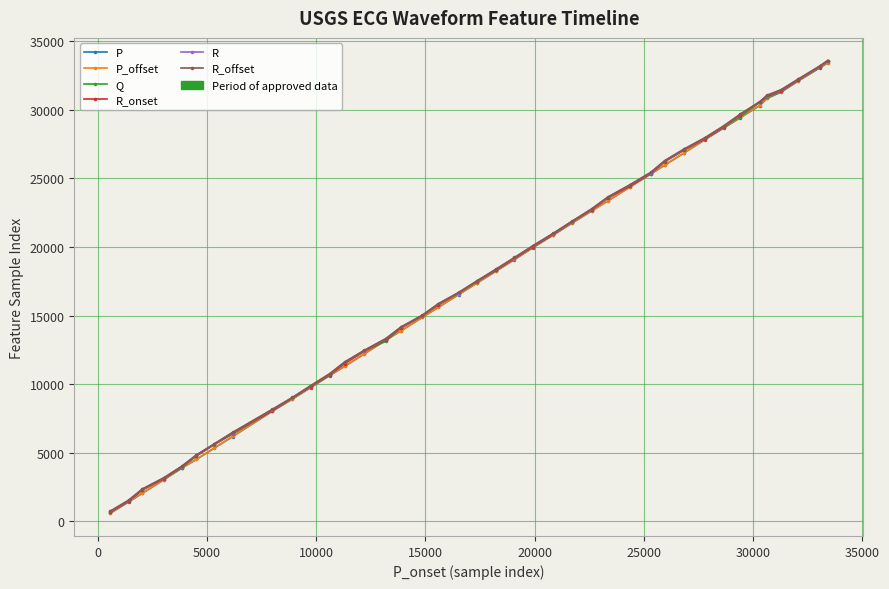

True or false: R has more than 2 points higher than both neighbors.

False